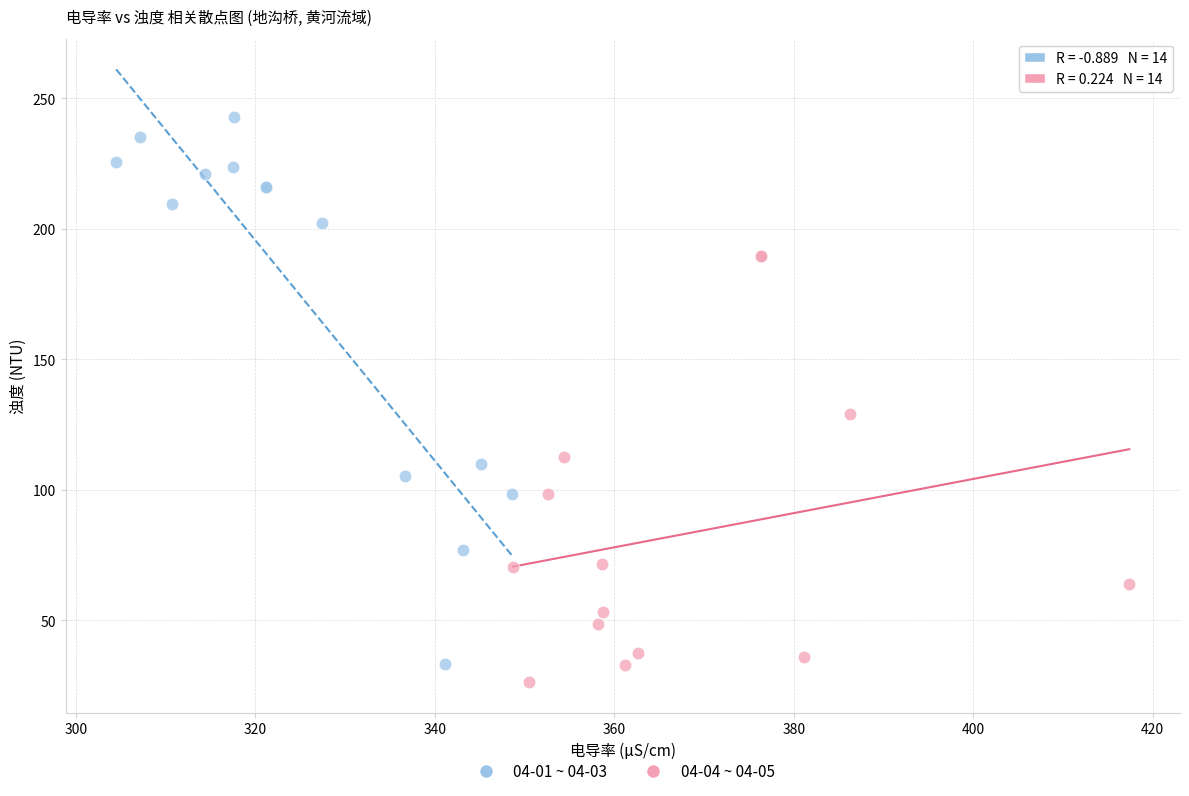

Which series reaches the maximum Y coordinate?

04-01 ~ 04-03